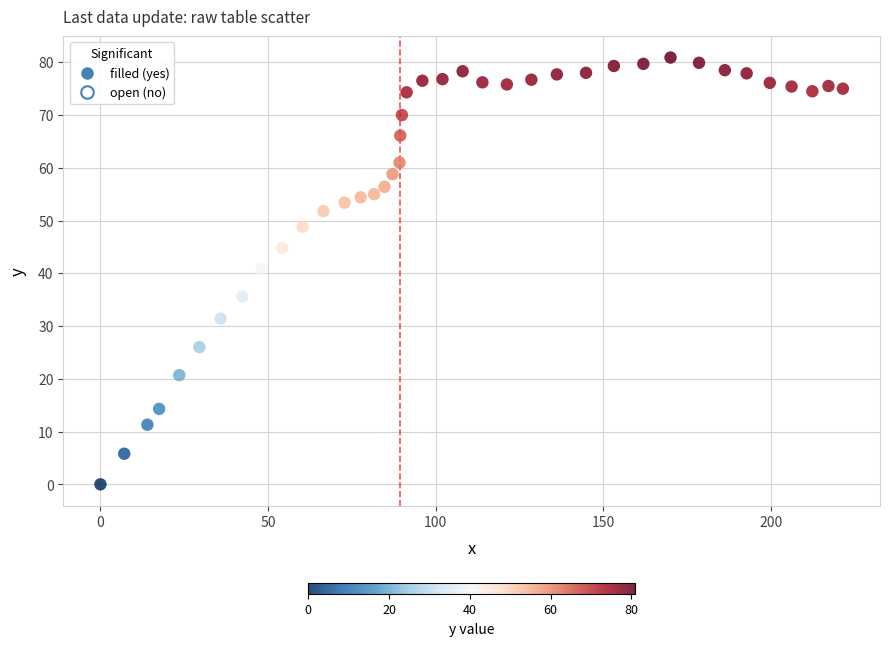

What is the range of Y values (max minus min)?

80.9